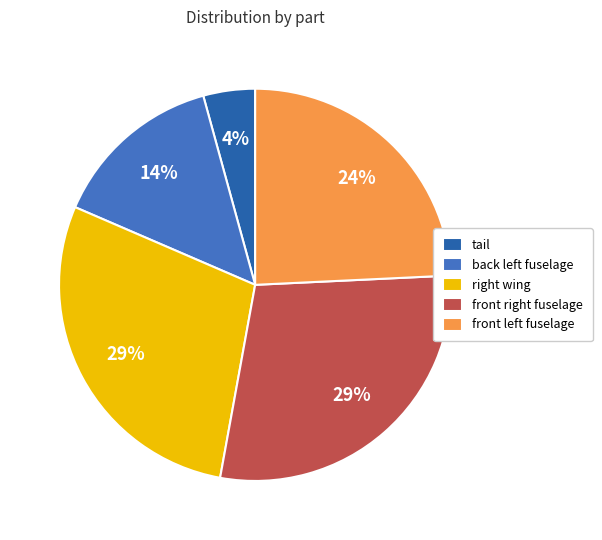

Which slice is the smallest?

tail